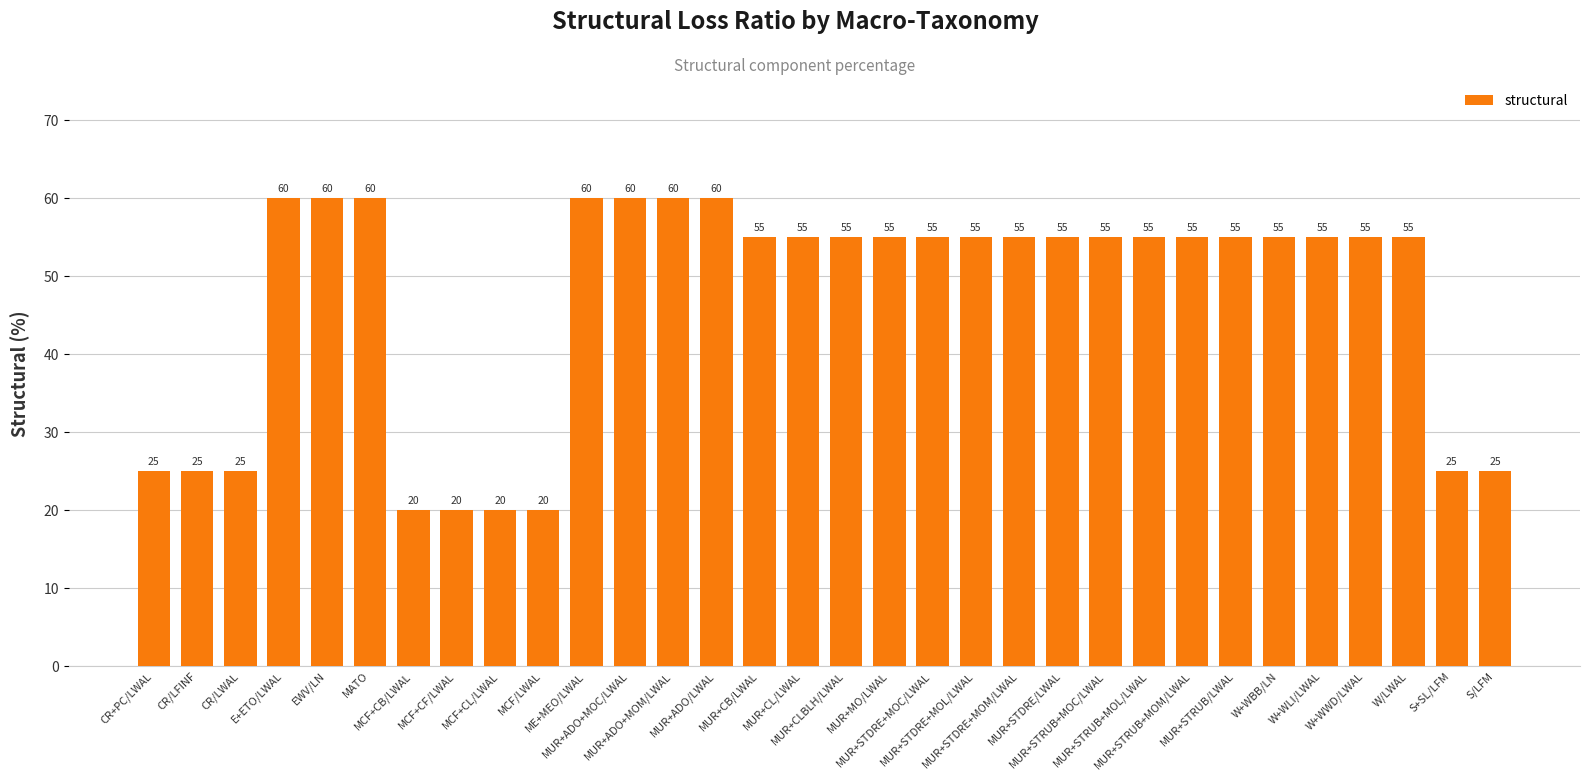

Are the bars grouped side by side (vs. stacked)?

No